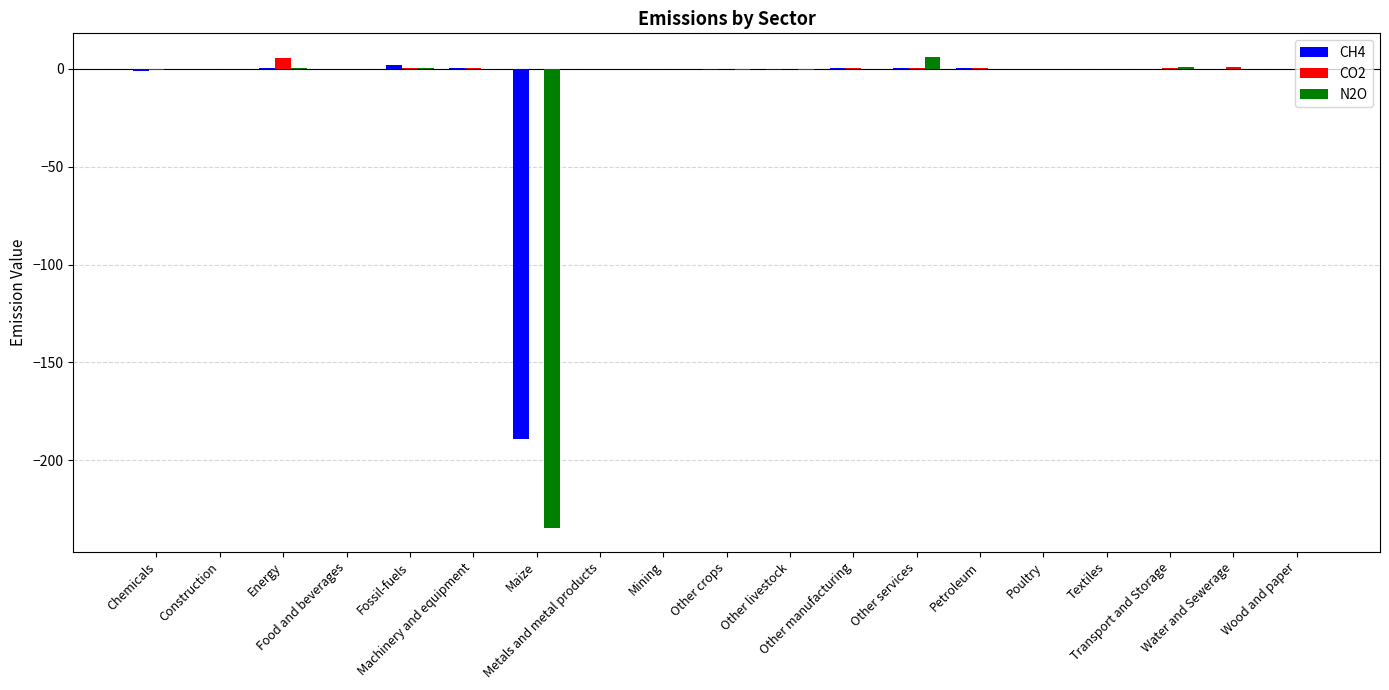

What is the sum of all CO2 values?

5.4